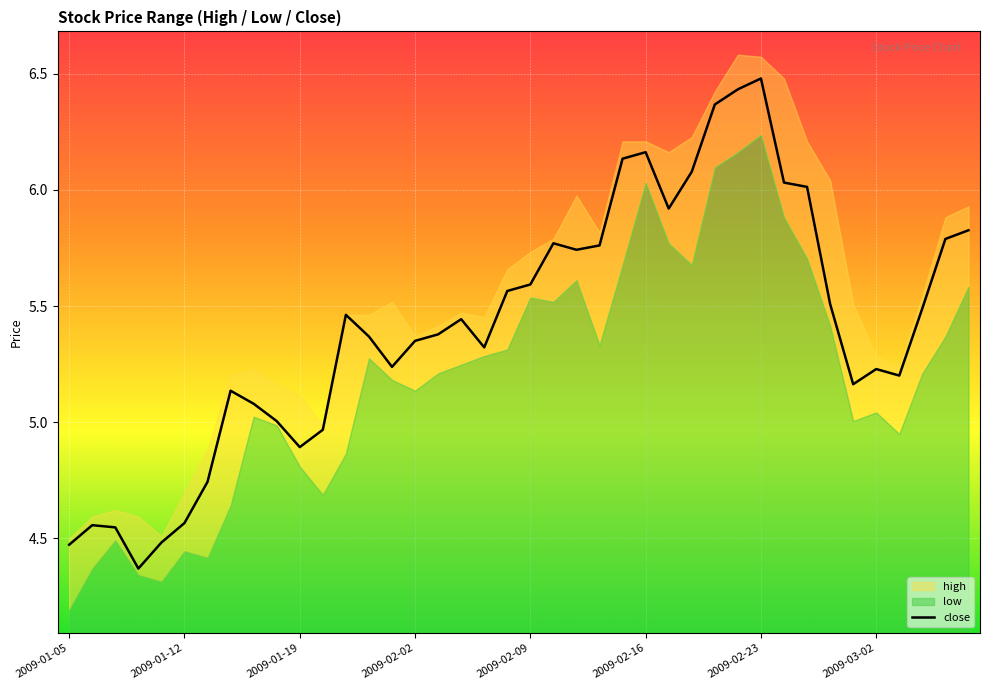

What is the highest value of the close series?

6.5